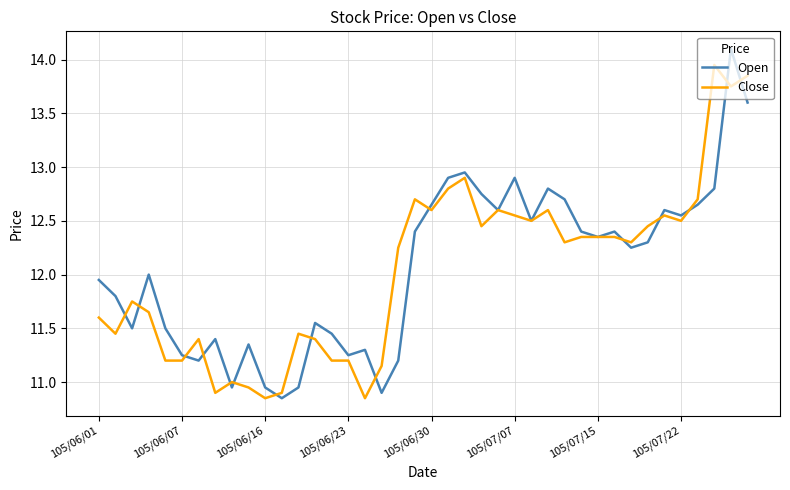

What is the difference between the maximum and minimum values in the Close series?

3.1